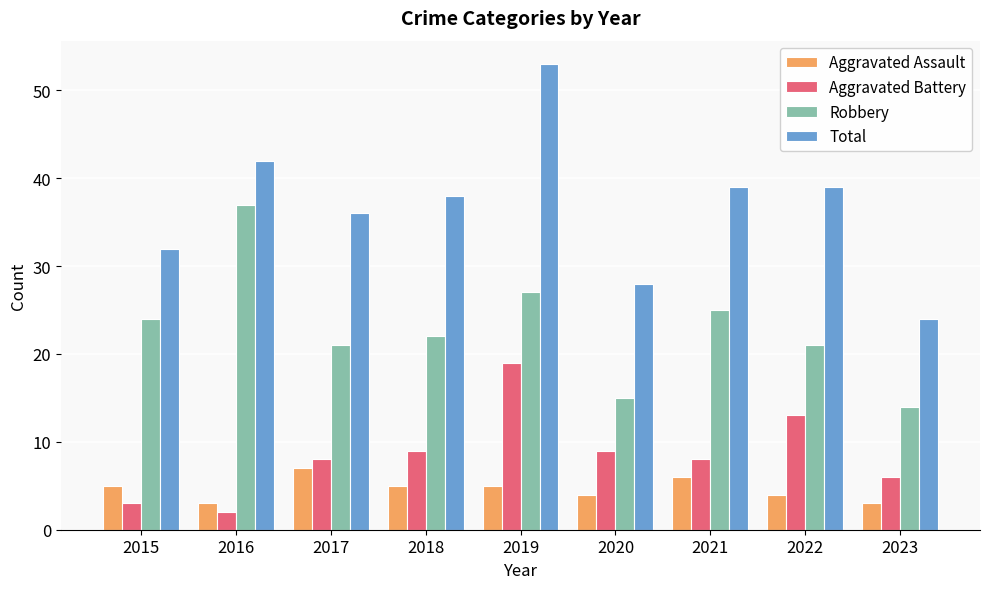

Count the number of data series in this chart.

4